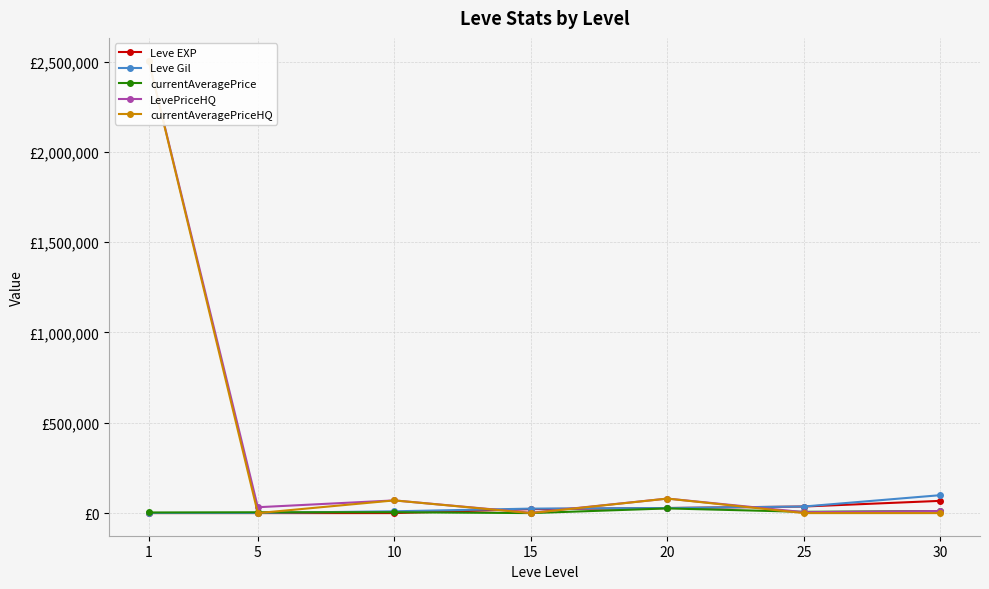

True or false: LevePriceHQ has more than 2 interior local peaks.

False